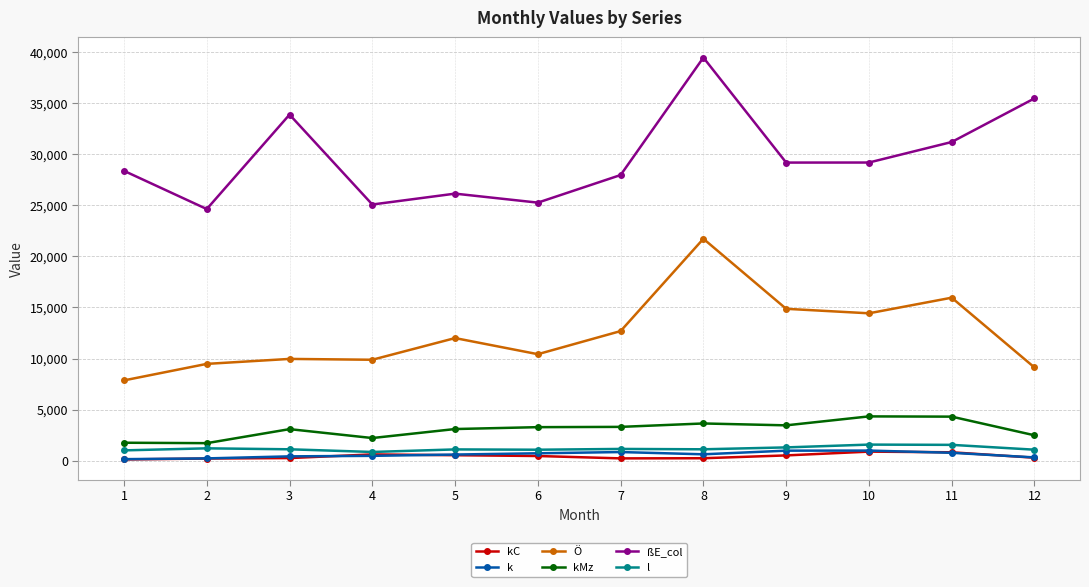

How many categories are shown in the chart?

12